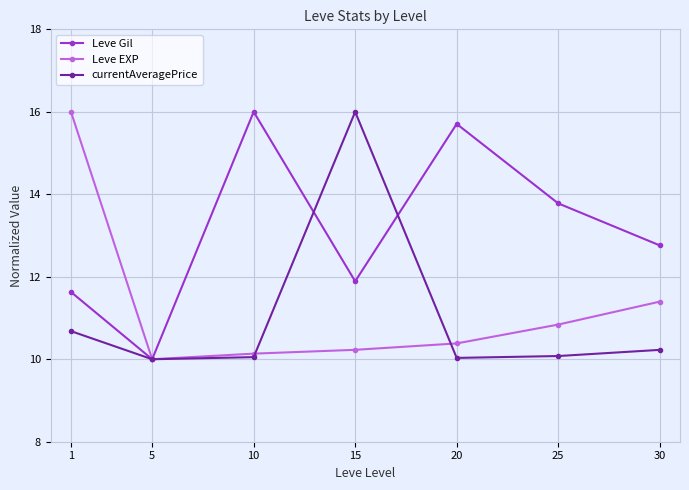

What is the greatest value displayed?

16.0